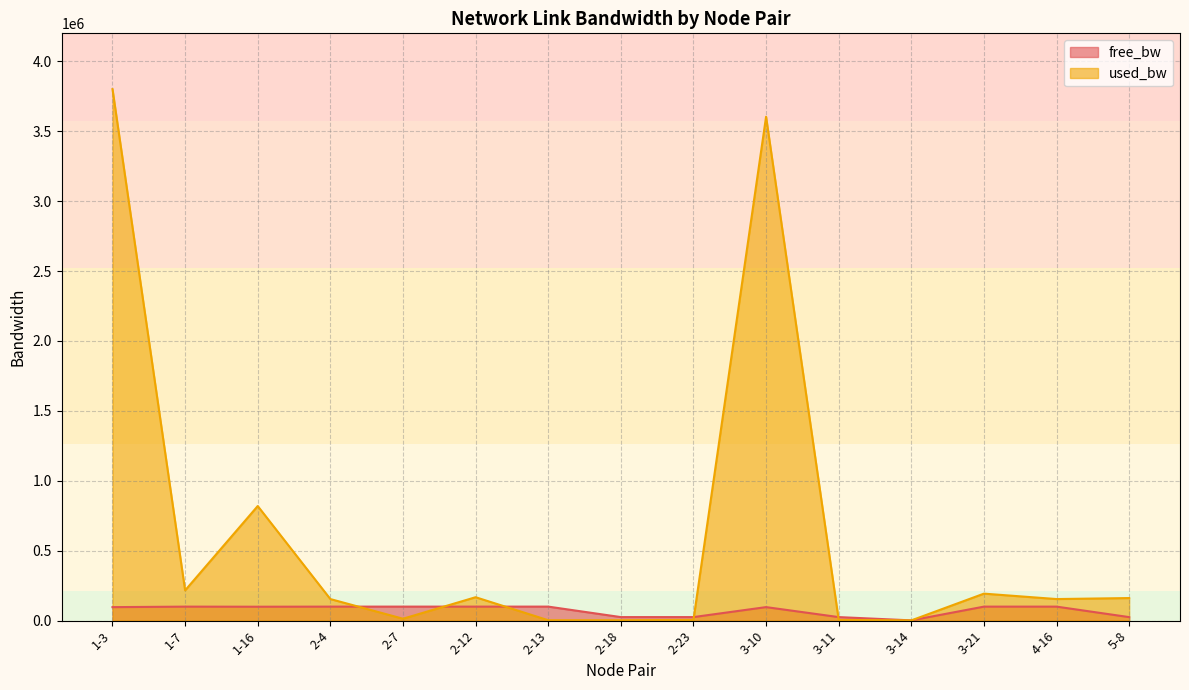

Which category has the lowest value in the used_bw series?

3-14